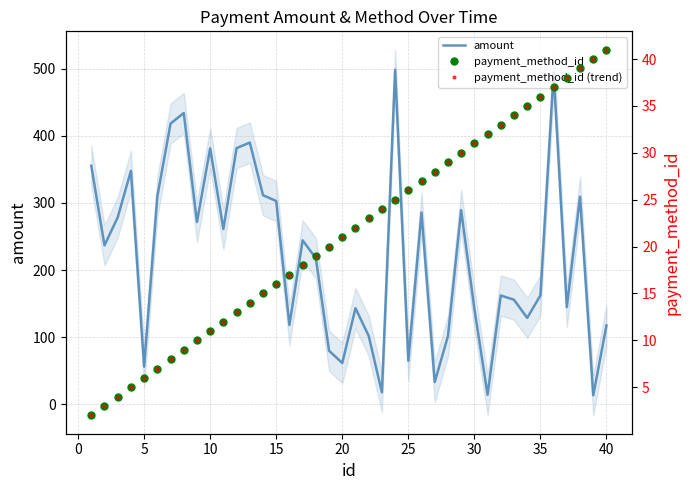

Is it true that amount equals 103.7 at 20?

False